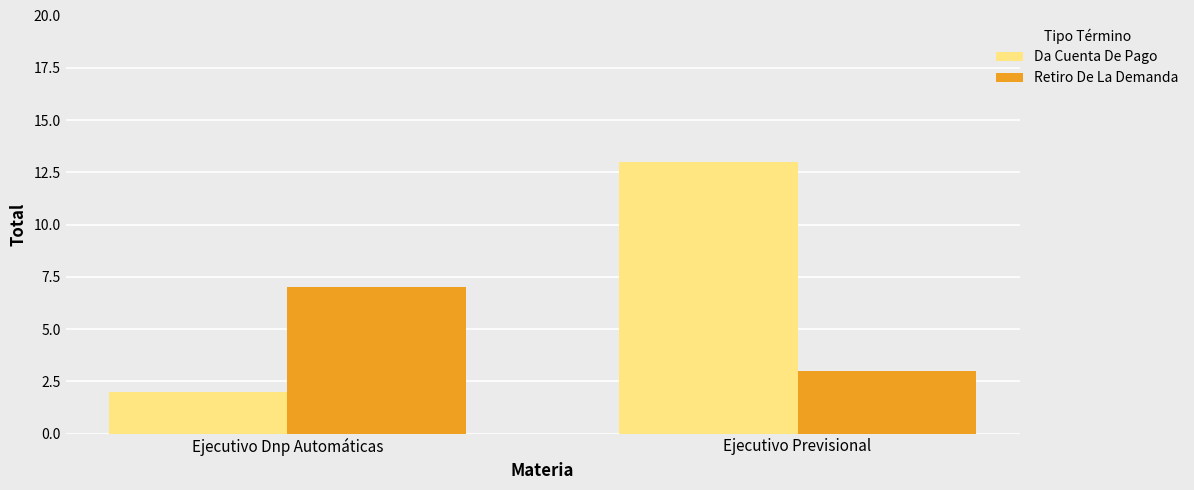

What is the total value across all series at Ejecutivo Dnp Automáticas?

9